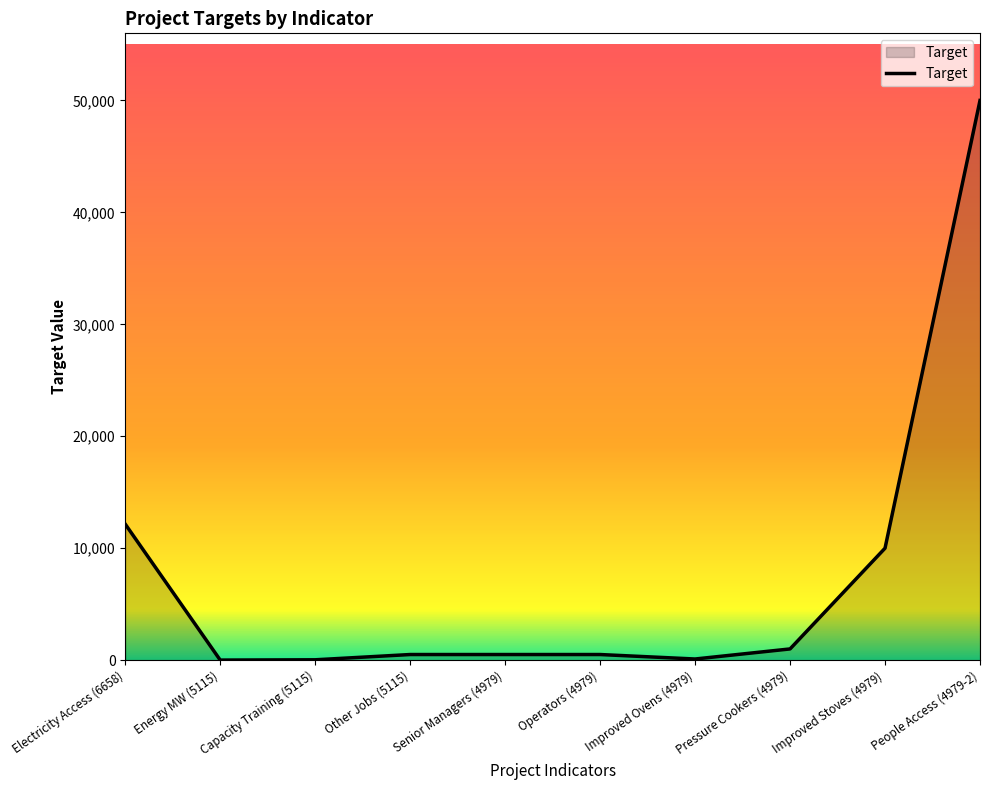

What is the sum of all values?

74786